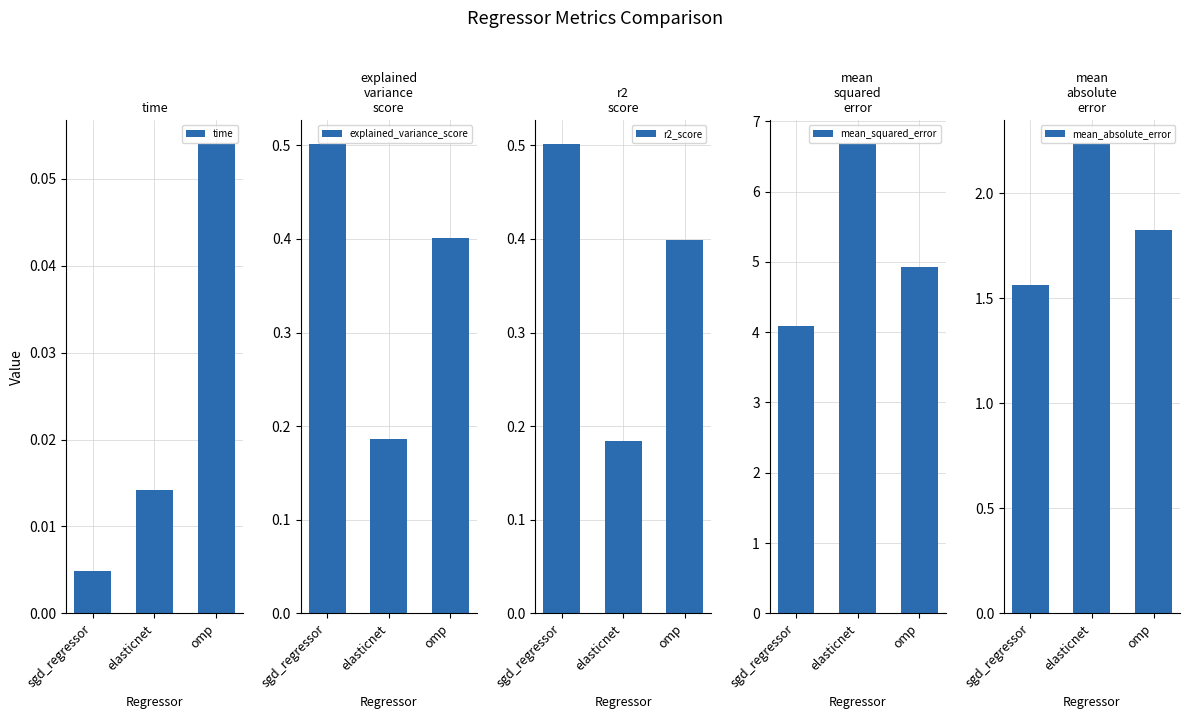

At which label is r2_score closest to 0?

elasticnet